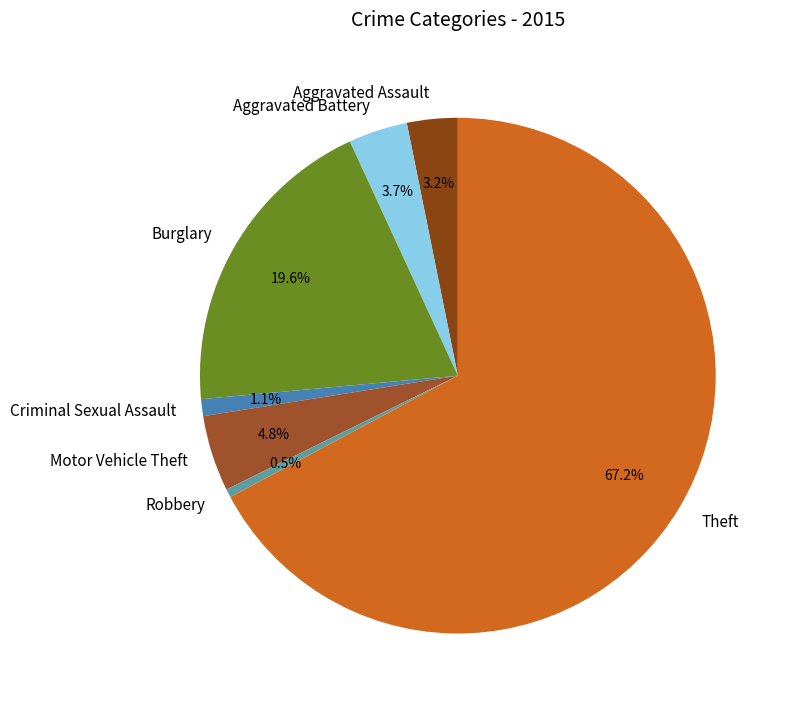

Between Robbery and Burglary, which is larger?

Burglary